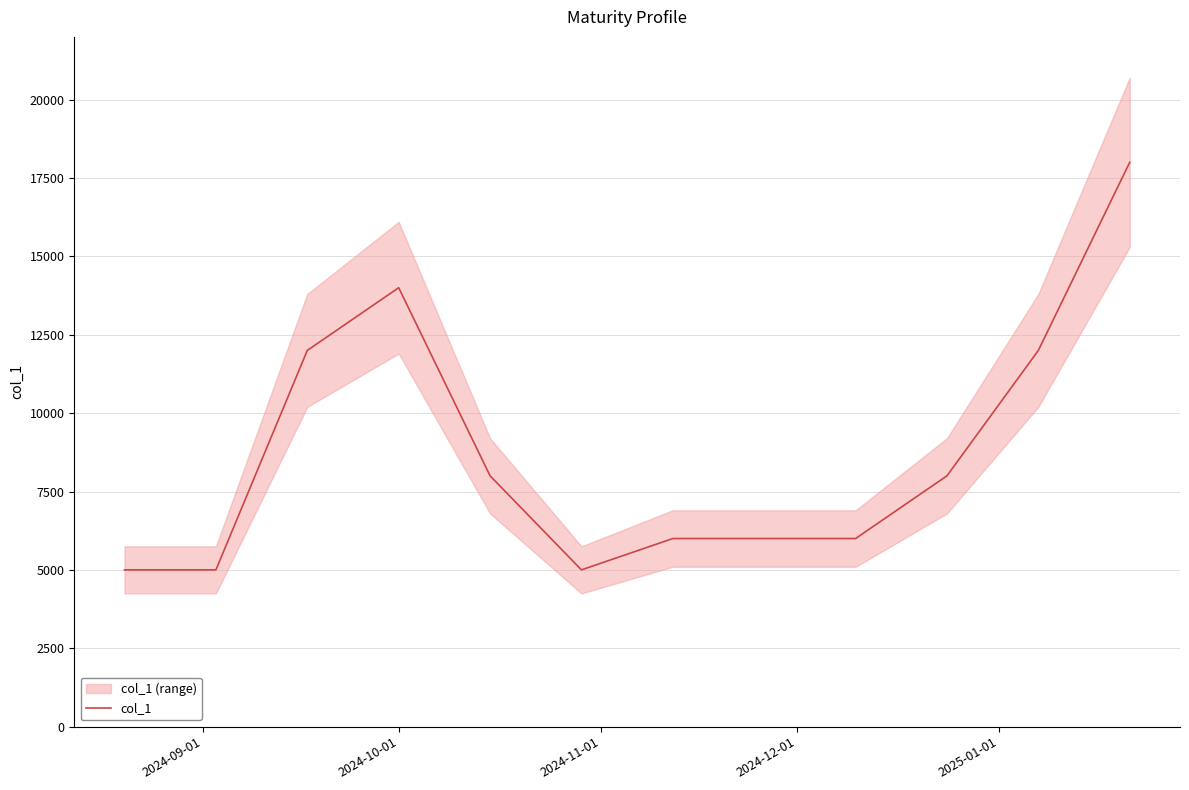

What is the highest value of the col_1 series?

18000